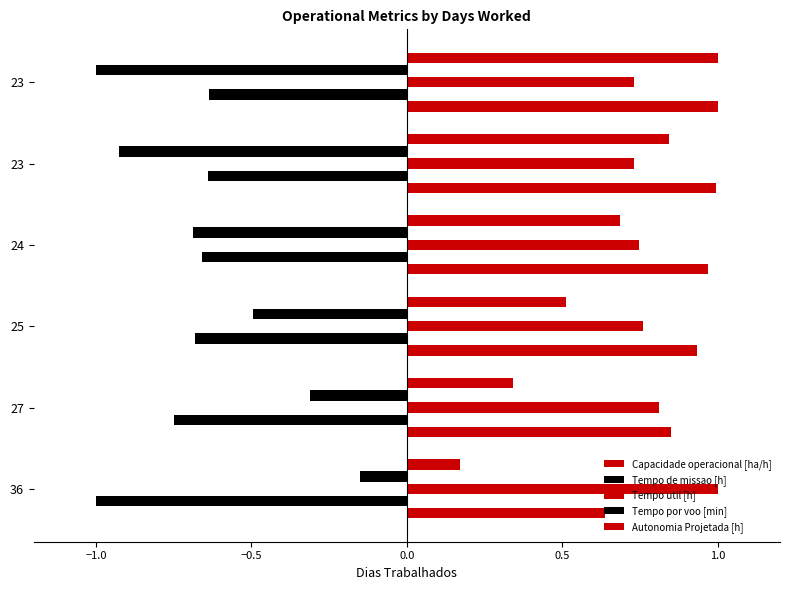

What is the sum of all Capacidade operacional [ha/h] values?

5.4